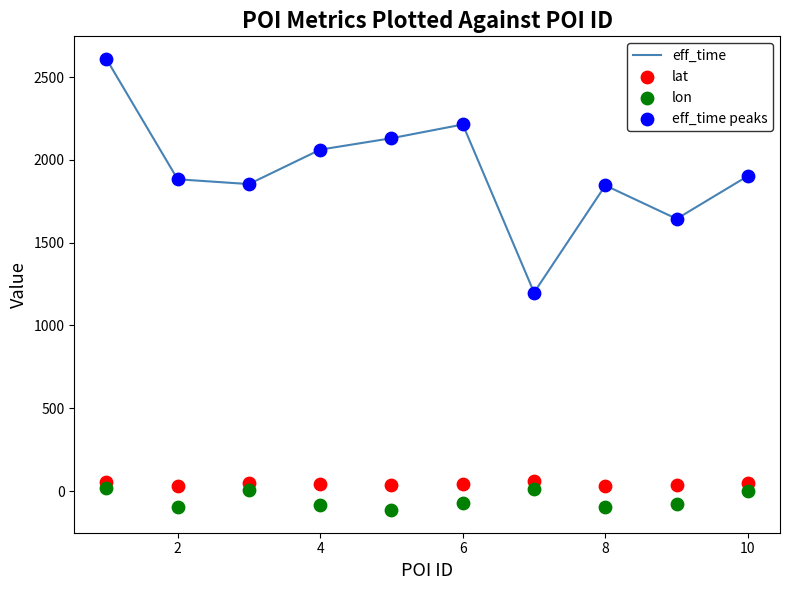

What are all the series names shown in the legend?

eff_time, lat, lon, eff_time peaks